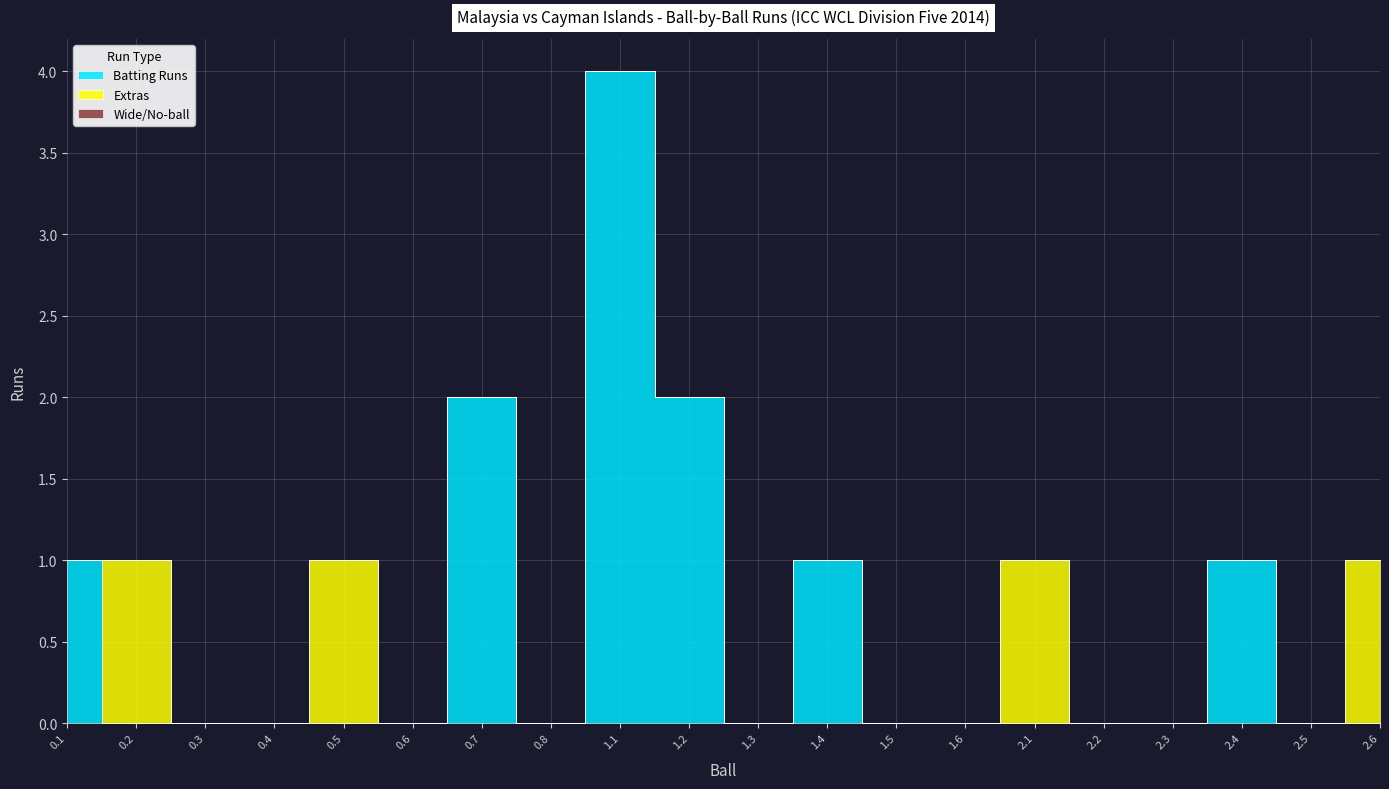

The value of Extras at 2.5 is 0. True or false?

True